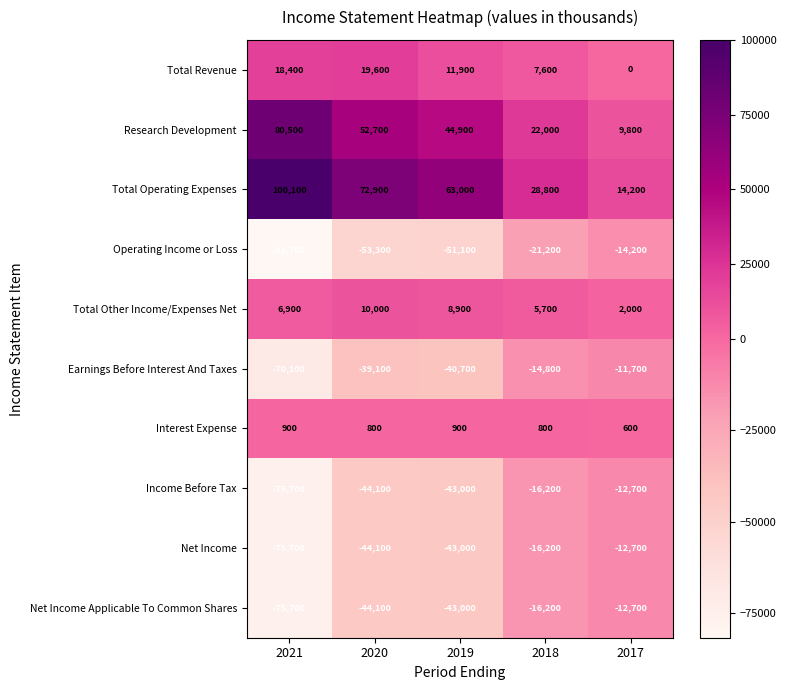

List the labels in order of Total Revenue value, largest first.

2020, 2021, 2019, 2018, 2017